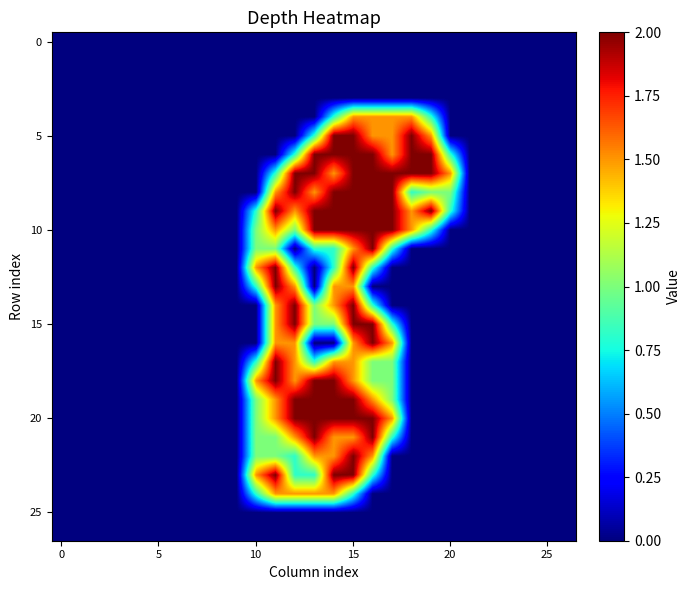

At which category is the sum across all series the highest?

15